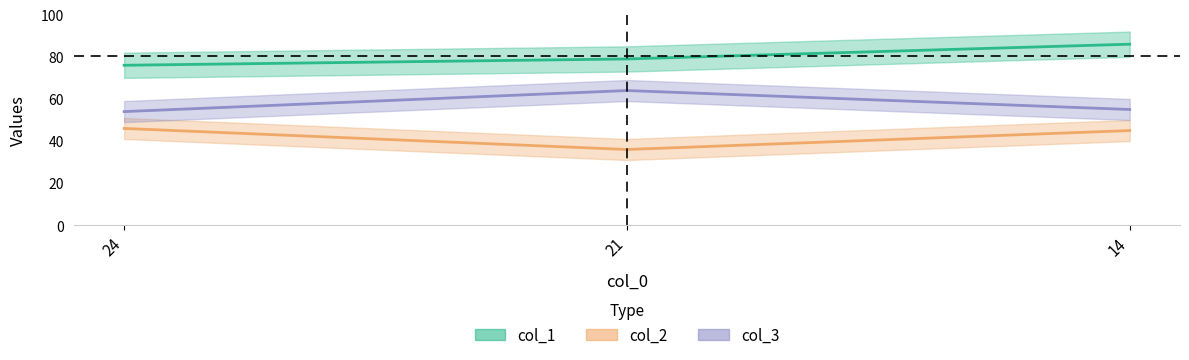

Rank the series by their average value, from lowest to highest.

col_2, col_3, col_1